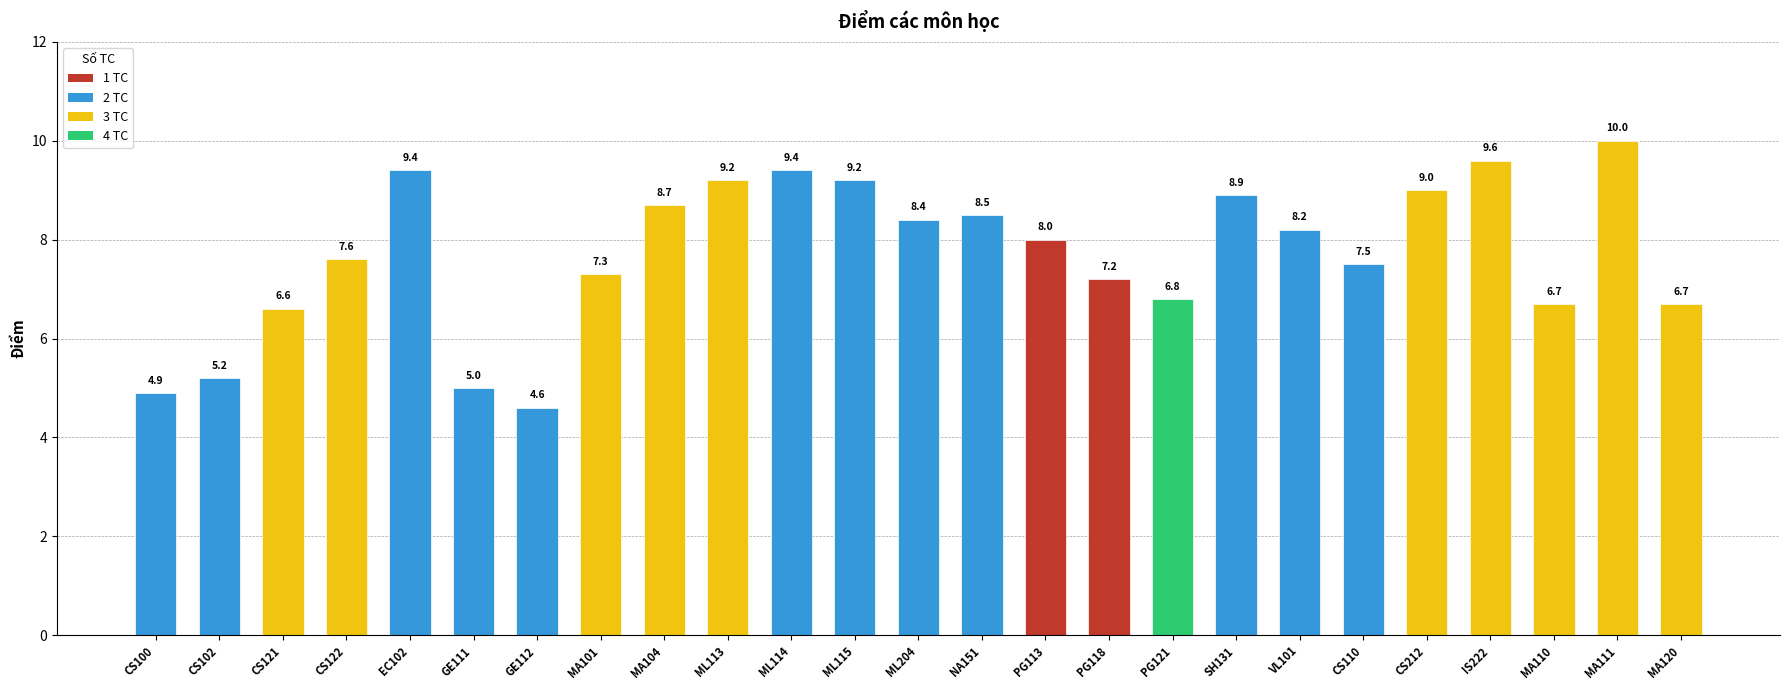

What is the difference between the maximum and second lowest values?

5.1